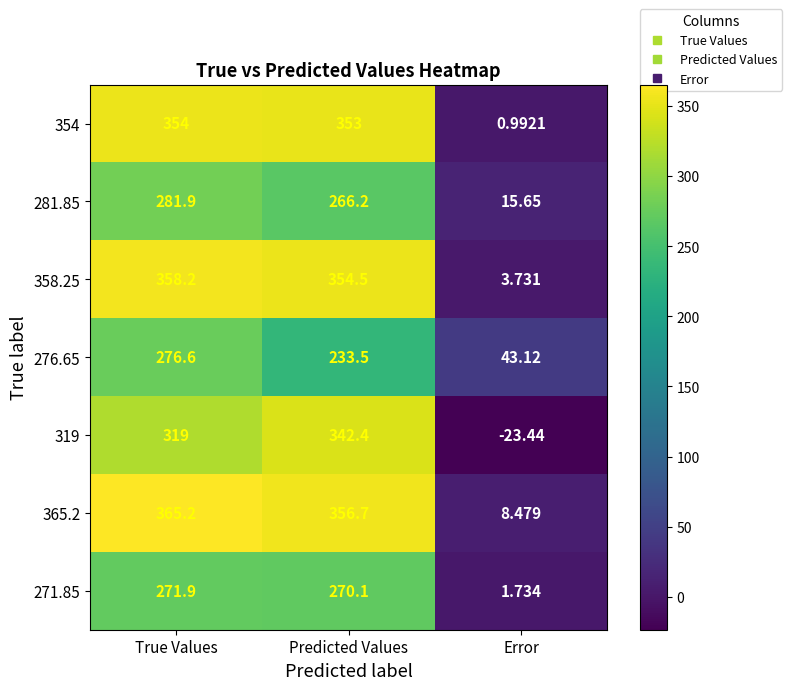

At which label does 276.65 reach its minimum?

Error